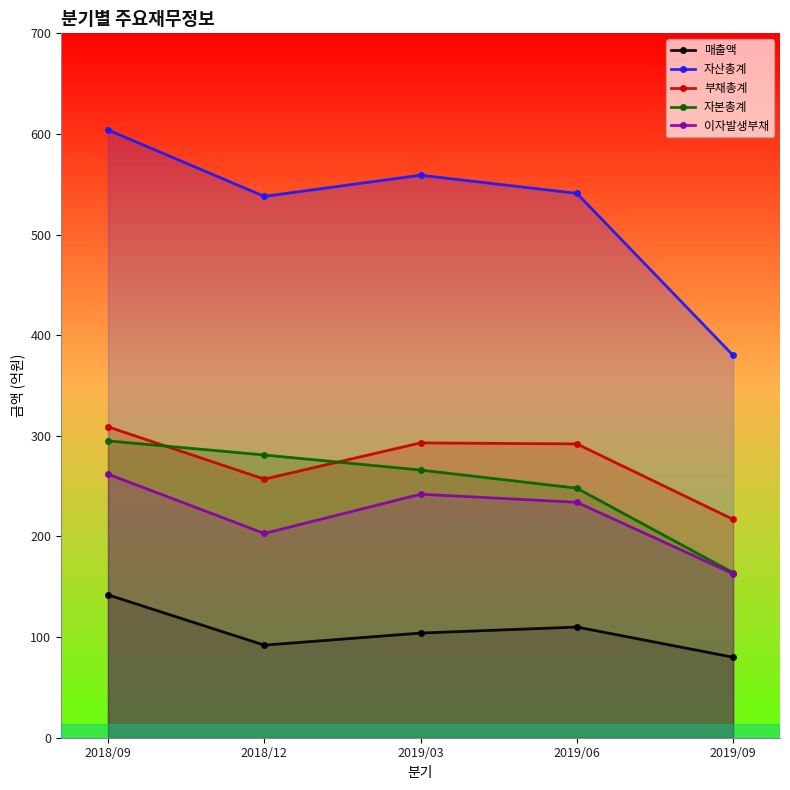

Reading left to right, transcribe all the data shown in this chart.

매출액: 2018/09=142	2018/12=92	2019/03=104	2019/06=110	2019/09=80
자산총계: 2018/09=604	2018/12=538	2019/03=559	2019/06=541	2019/09=380
부채총계: 2018/09=309	2018/12=257	2019/03=293	2019/06=292	2019/09=217
자본총계: 2018/09=295	2018/12=281	2019/03=266	2019/06=248	2019/09=164
이자발생부채: 2018/09=262	2018/12=203	2019/03=242	2019/06=234	2019/09=163